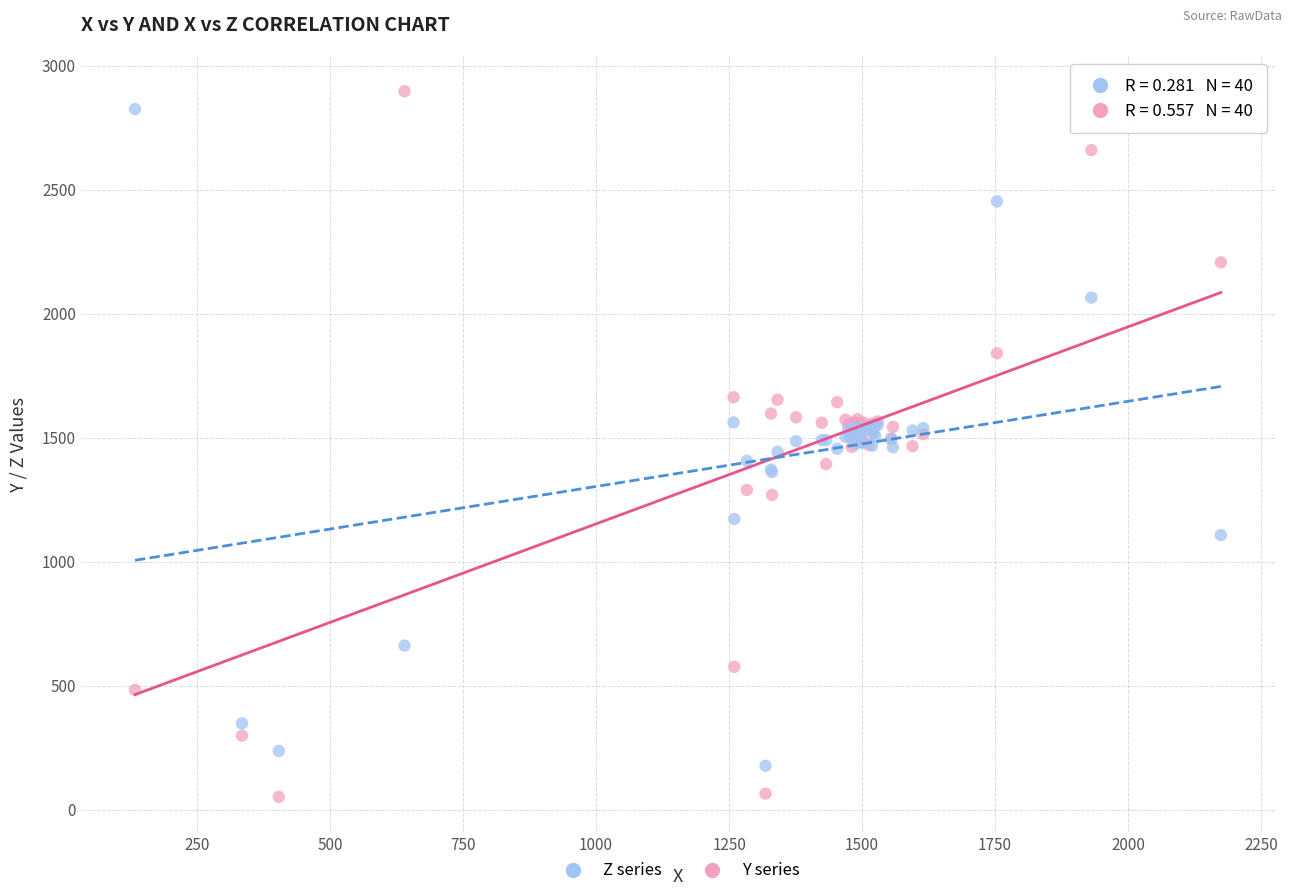

Which series reaches the maximum Y coordinate?

Y series